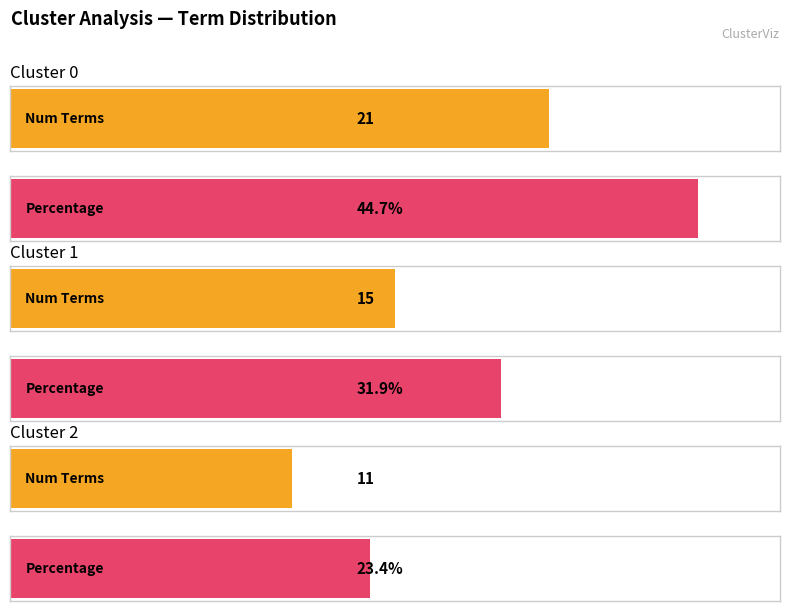

How many groups of bars are there?

3